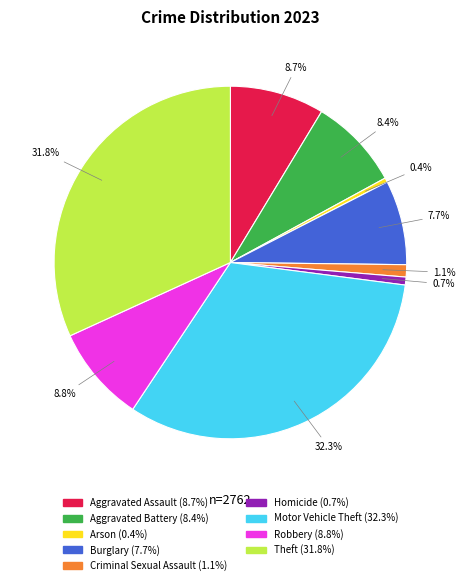

To the nearest percent, what is the difference between the Robbery and Homicide slice percentages?

8%